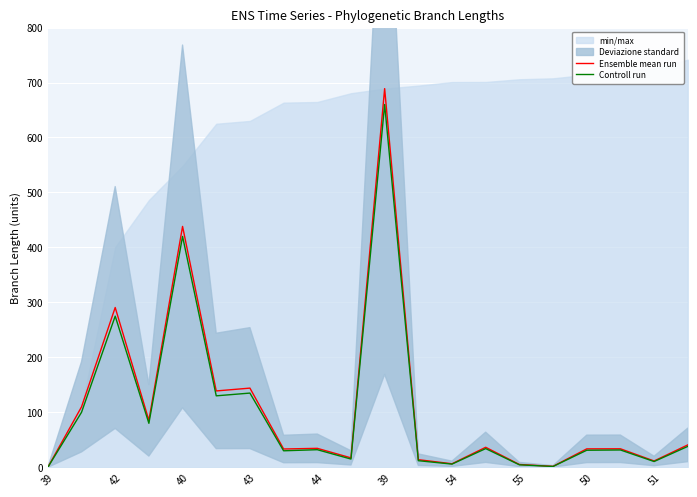

What is the sum of all Ensemble mean run values?

2163.9